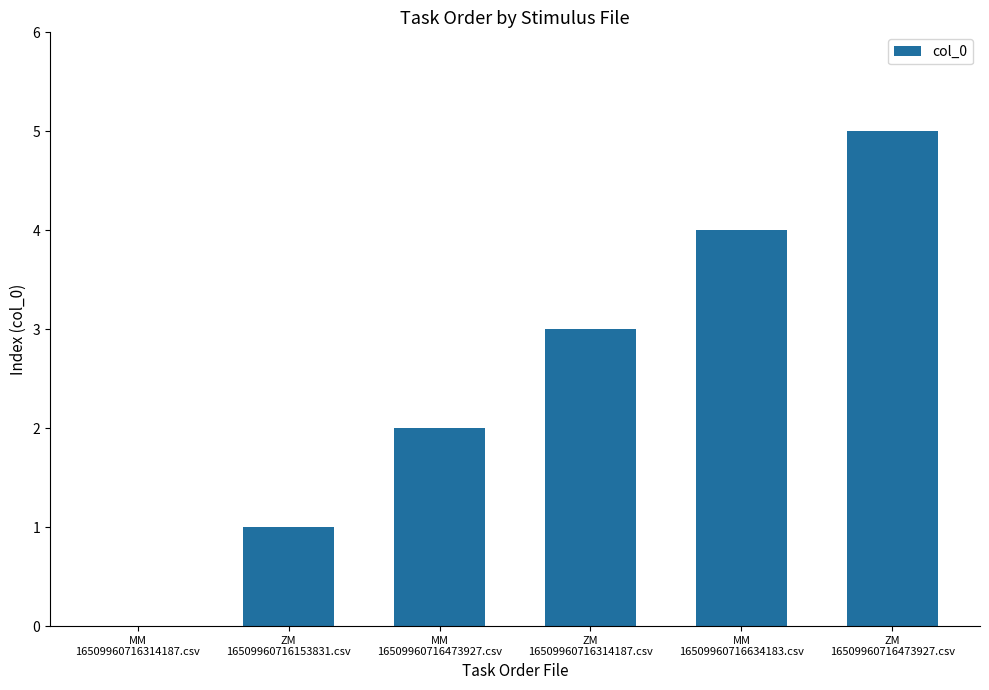

Count the number of data series in this chart.

1